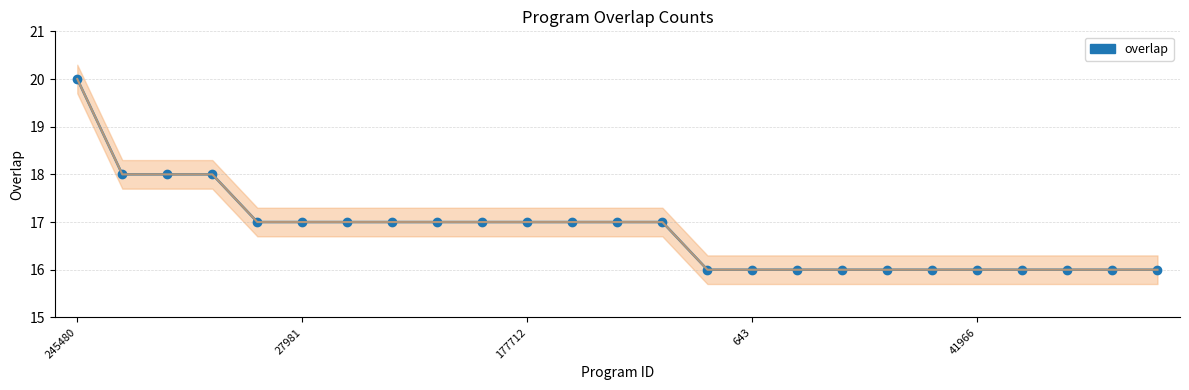

How many values are between 16 and 17?

21